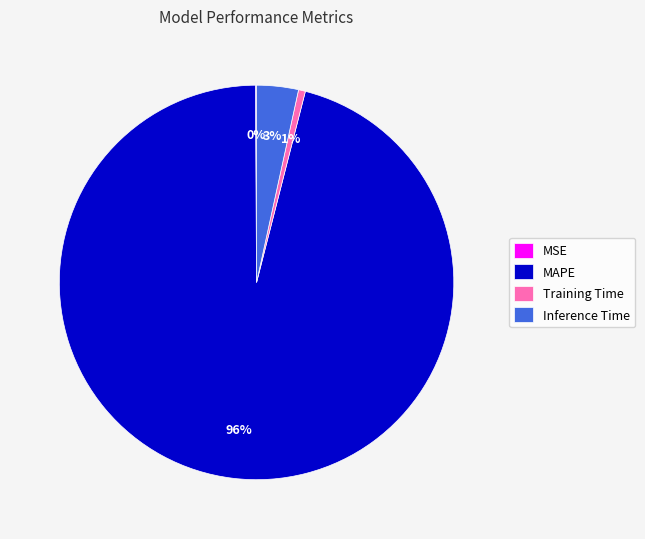

Do Training Time and Inference Time together represent more than half of the pie?

No